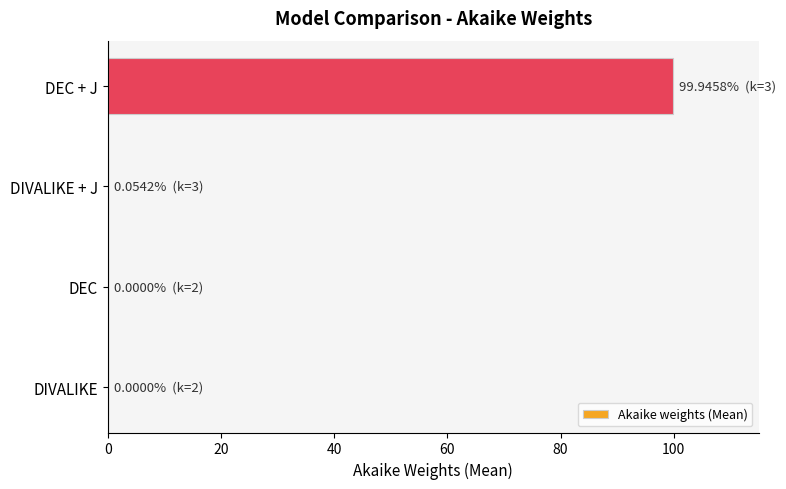

What is the maximum value shown in the chart?

99.9